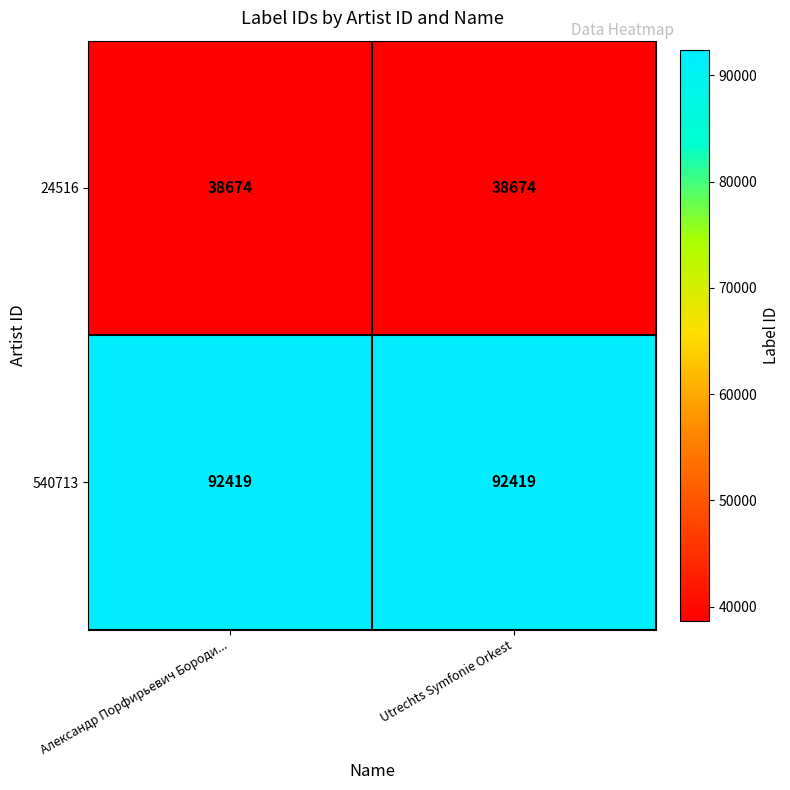

How many distinct data groups are displayed?

2